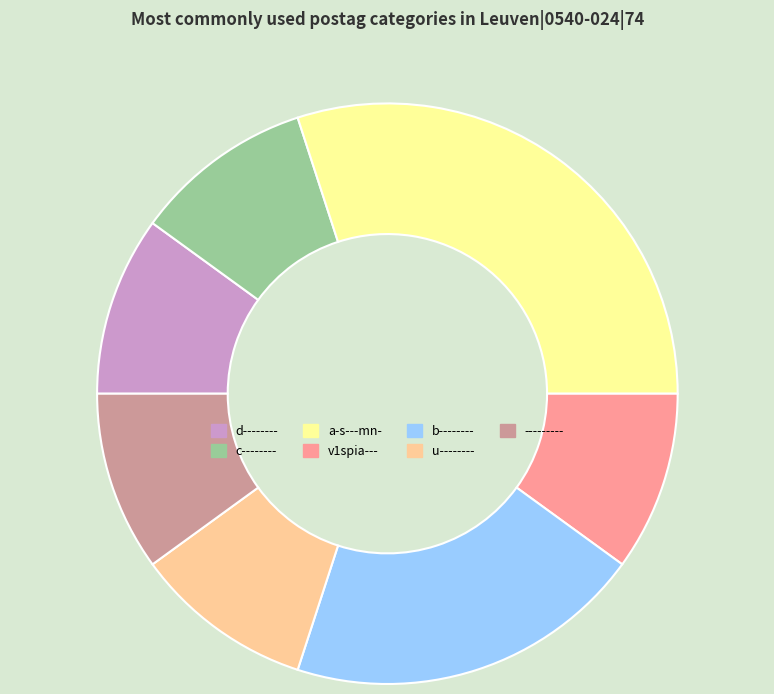

Does any single category account for the majority?

No